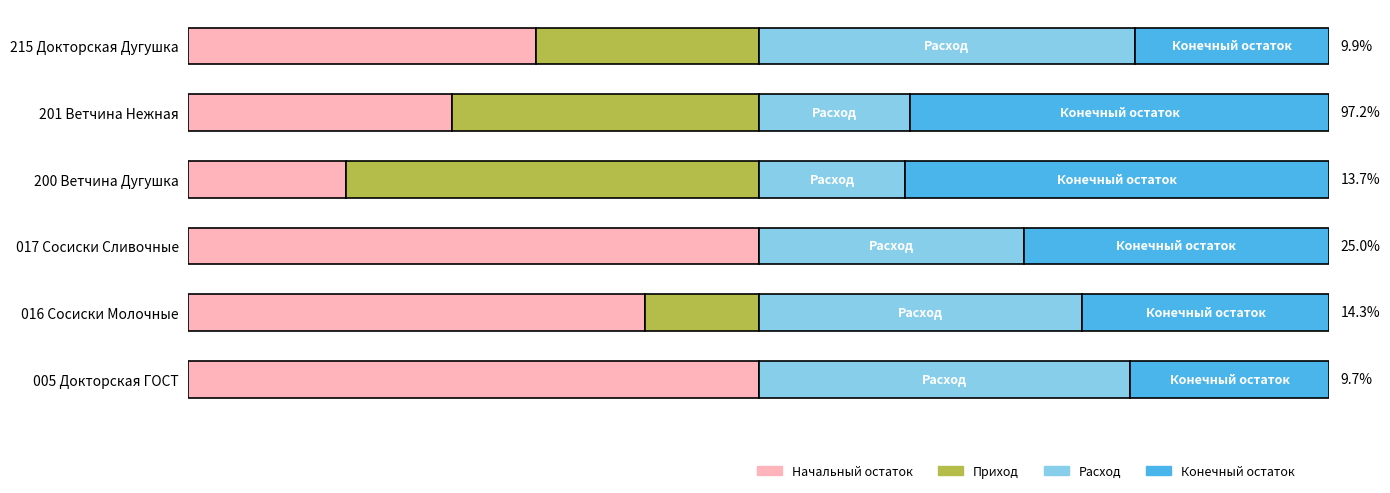

Are the bars horizontal?

Yes